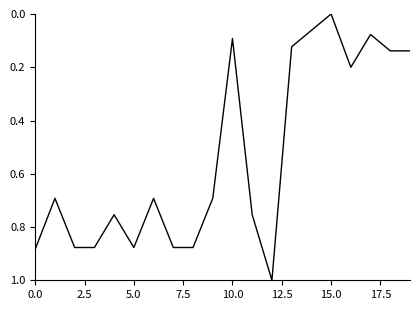

What is the difference between the maximum and minimum values?

1.0